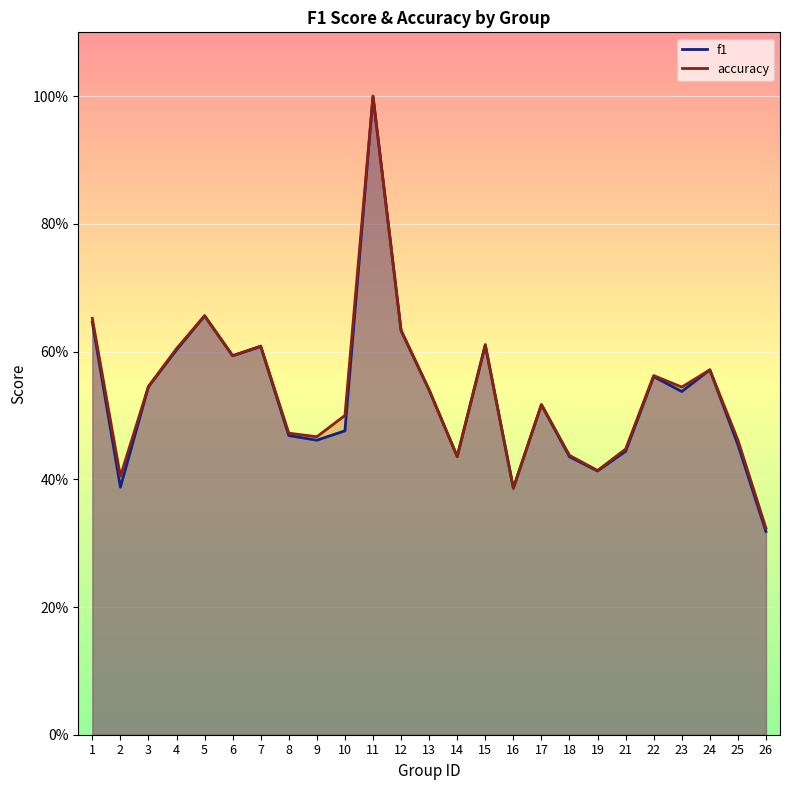

The accuracy series shows 0.8 at 10. True or false?

False